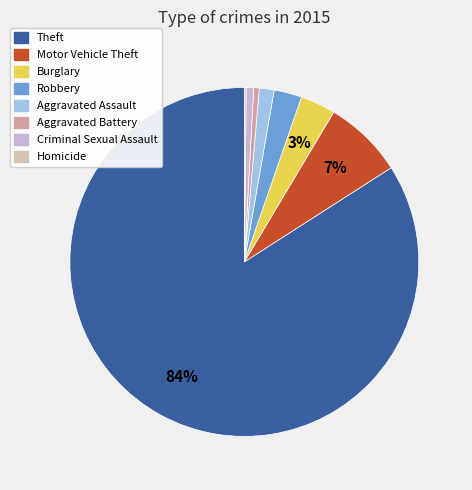

Do Criminal Sexual Assault and Robbery together represent more than half of the pie?

No